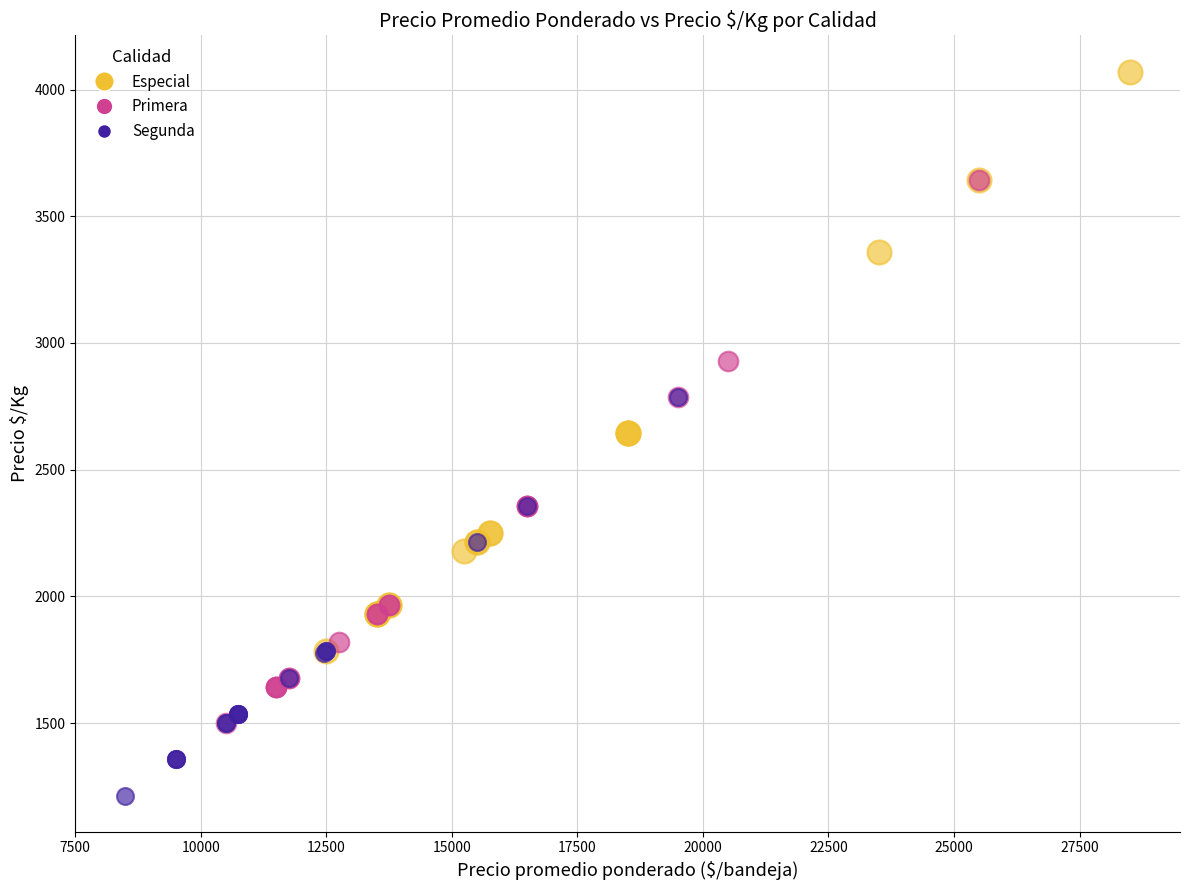

Which series has the widest spread of Y values?

Especial